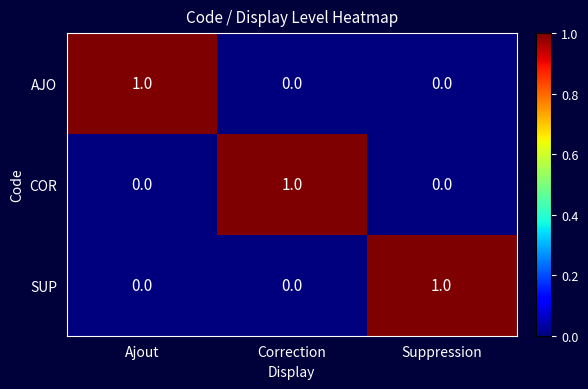

At which label does COR reach its peak?

Correction